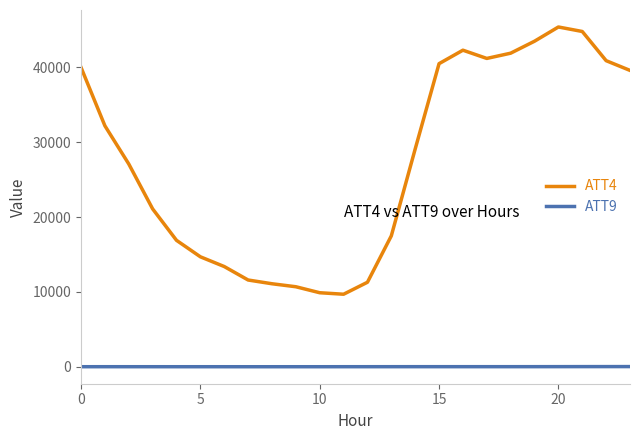

What is the sum of all ATT9 values?

494.2